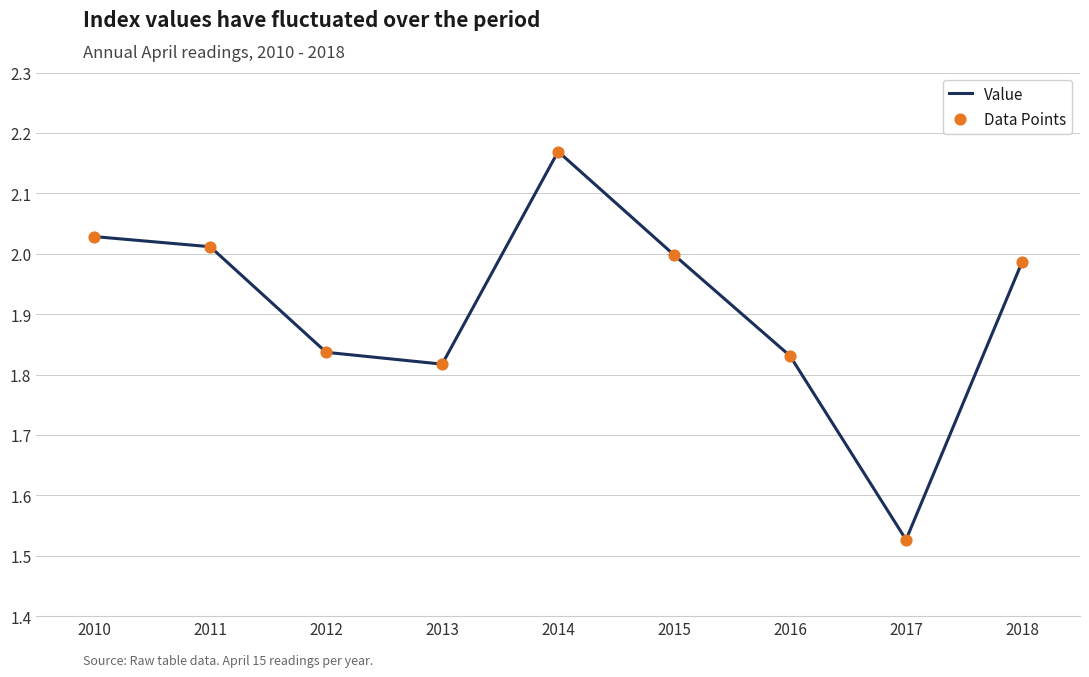

True or false: the data shows 3.1 at 2011.

False